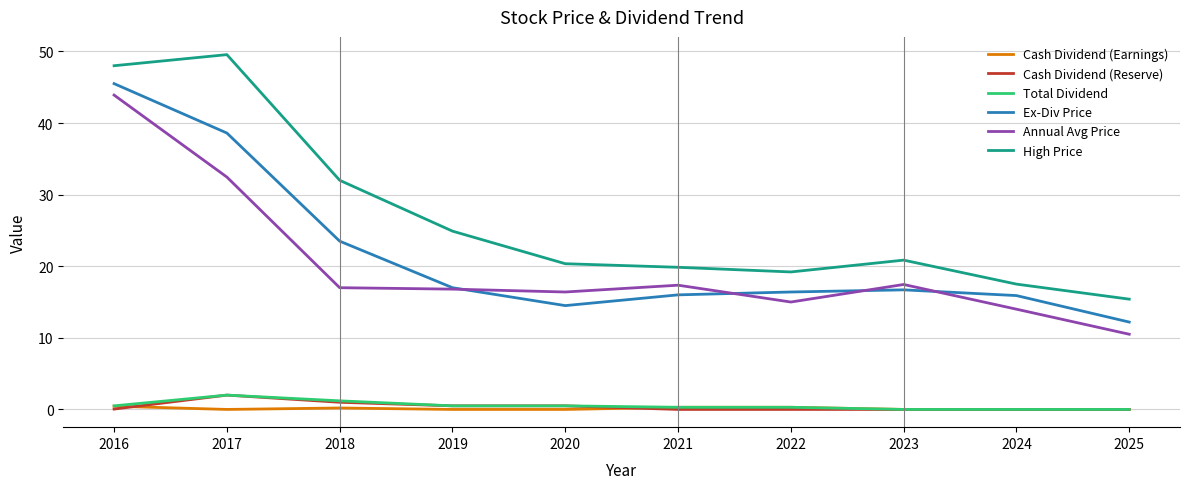

True or false: High Price and Cash Dividend (Reserve) intersect in this chart.

False